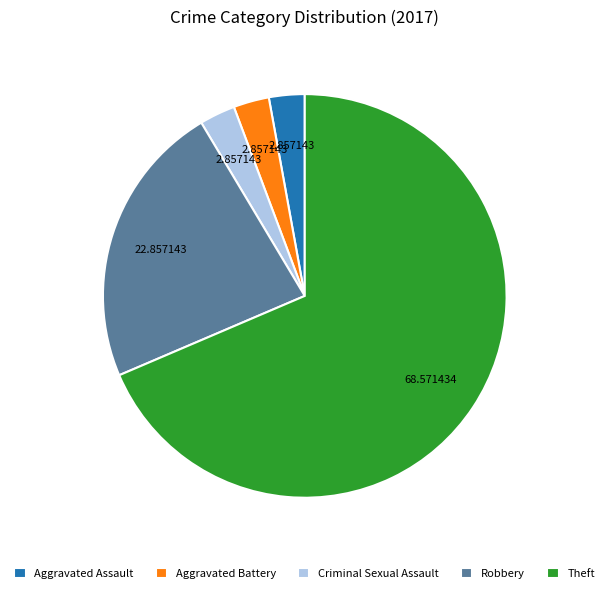

Count the number of slices in the pie.

5